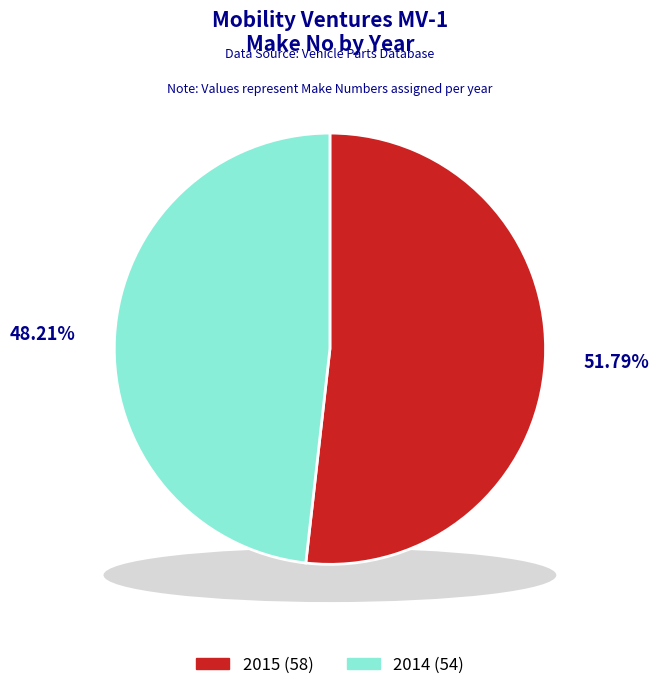

To the nearest percent, what is the combined percentage of 2015 and 2014?

100%